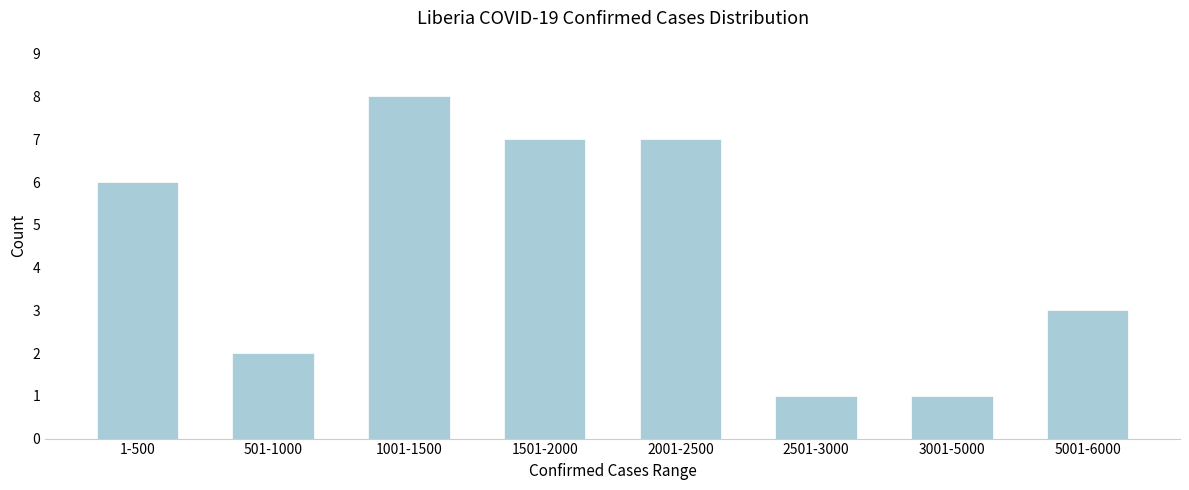

Reading right to left, list all the values displayed in this chart.

3	1	1	7	7	8	2	6